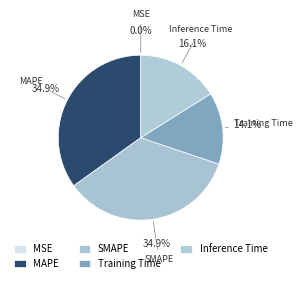

To the nearest percent, what is the combined percentage of Training Time and MAPE?

49%